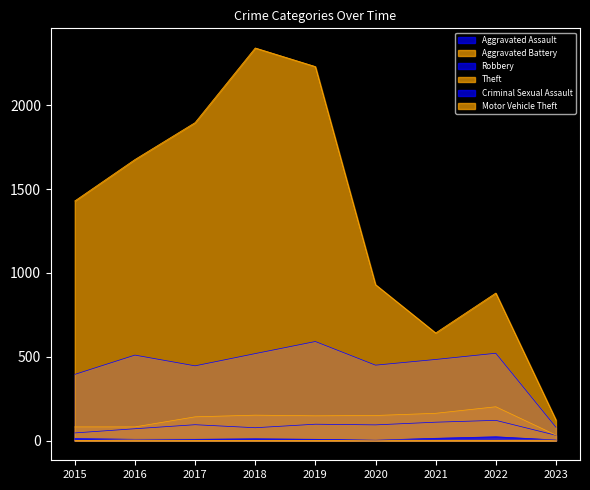

At which category is the sum across all series the highest?

2018